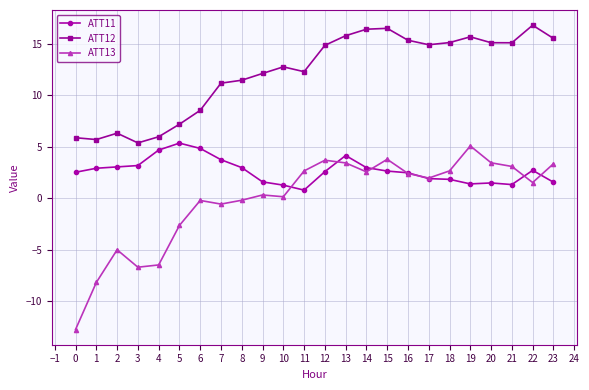

True or false: ATT12 has a value of 16.4 at 14.

True